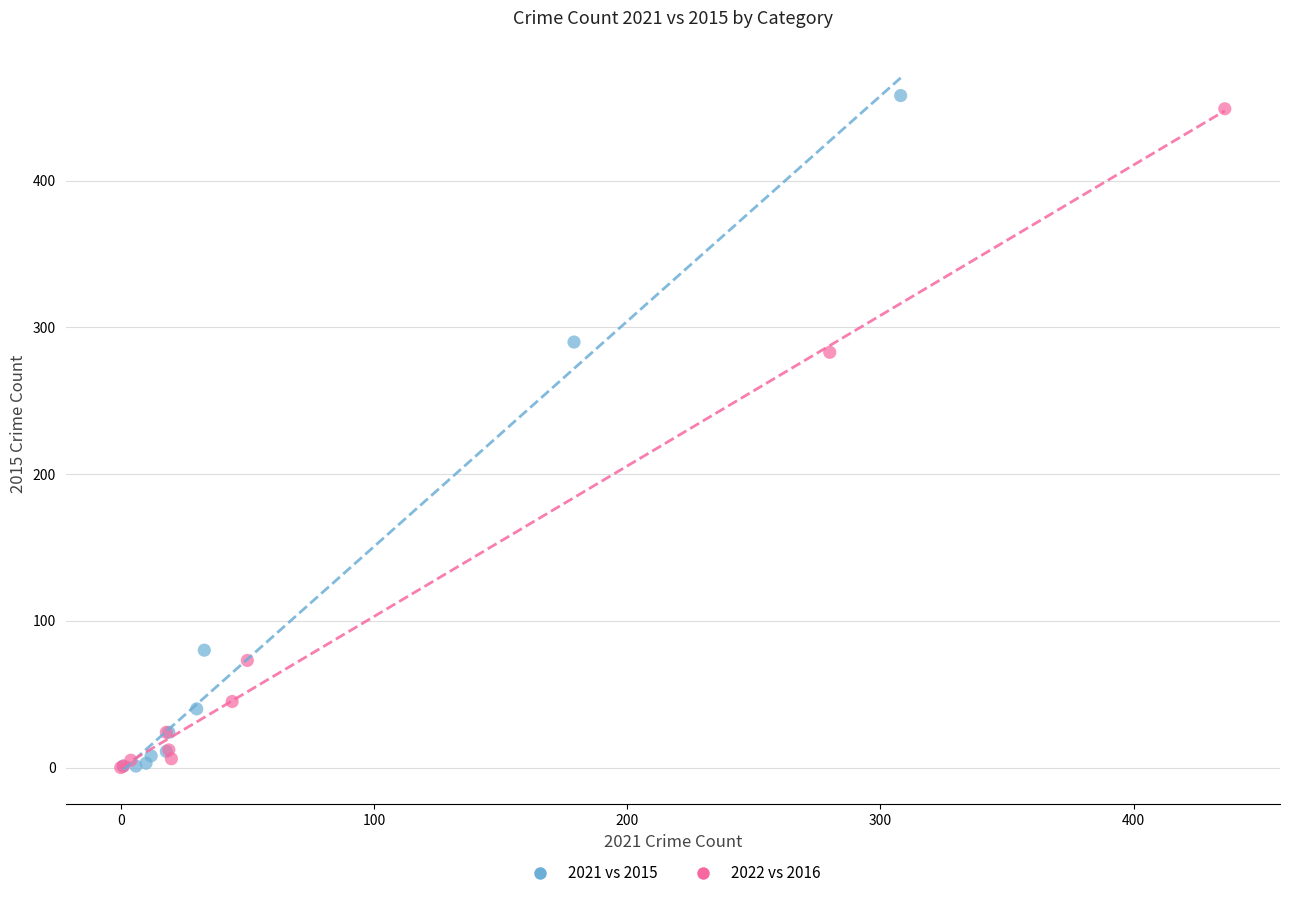

Which series has the largest Y range (max minus min)?

2021 vs 2015